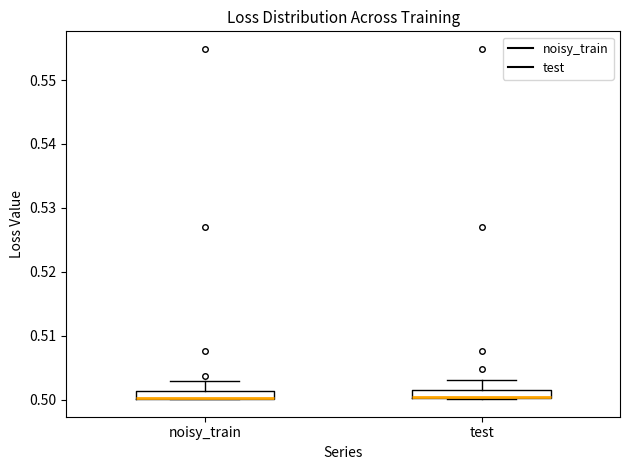

Where does the upper whisker of the box for noisy_train end on the y-axis? The values are not printed on the chart, so give them approximately, as read against the axis.

0.503